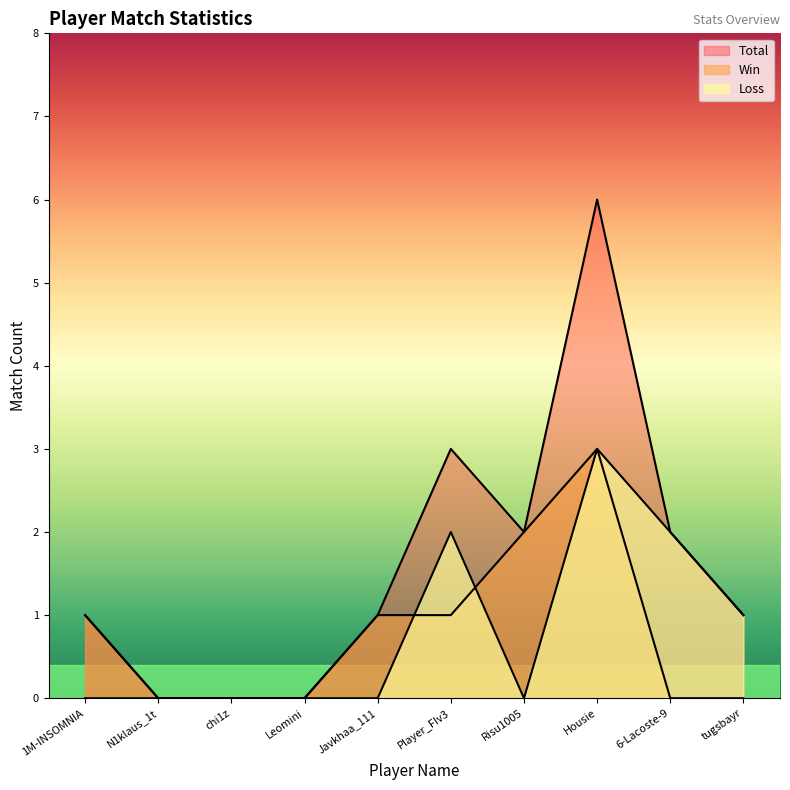

Reading left to right, list all the values displayed in this chart.

Total: 1M-INSOMNIA=1	N1klaus_1t=0	chi1z=0	Leomini=0	Javkhaa_111=1	Player_FIv3=3	Risu1005=2	Housie=6	6-Lacoste-9=2	tugsbayr=1
Win: 1M-INSOMNIA=1	N1klaus_1t=0	chi1z=0	Leomini=0	Javkhaa_111=1	Player_FIv3=1	Risu1005=2	Housie=3	6-Lacoste-9=0	tugsbayr=0
Loss: 1M-INSOMNIA=0	N1klaus_1t=0	chi1z=0	Leomini=0	Javkhaa_111=0	Player_FIv3=2	Risu1005=0	Housie=3	6-Lacoste-9=2	tugsbayr=1